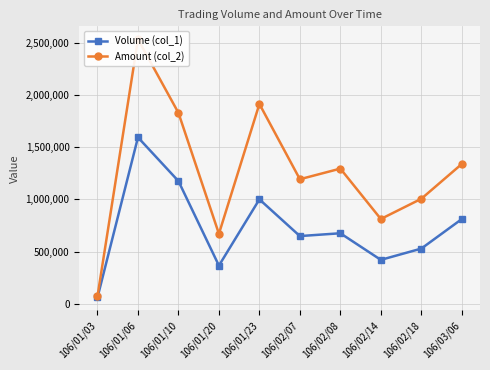

What is the total value across all series at 106/01/03?

133890